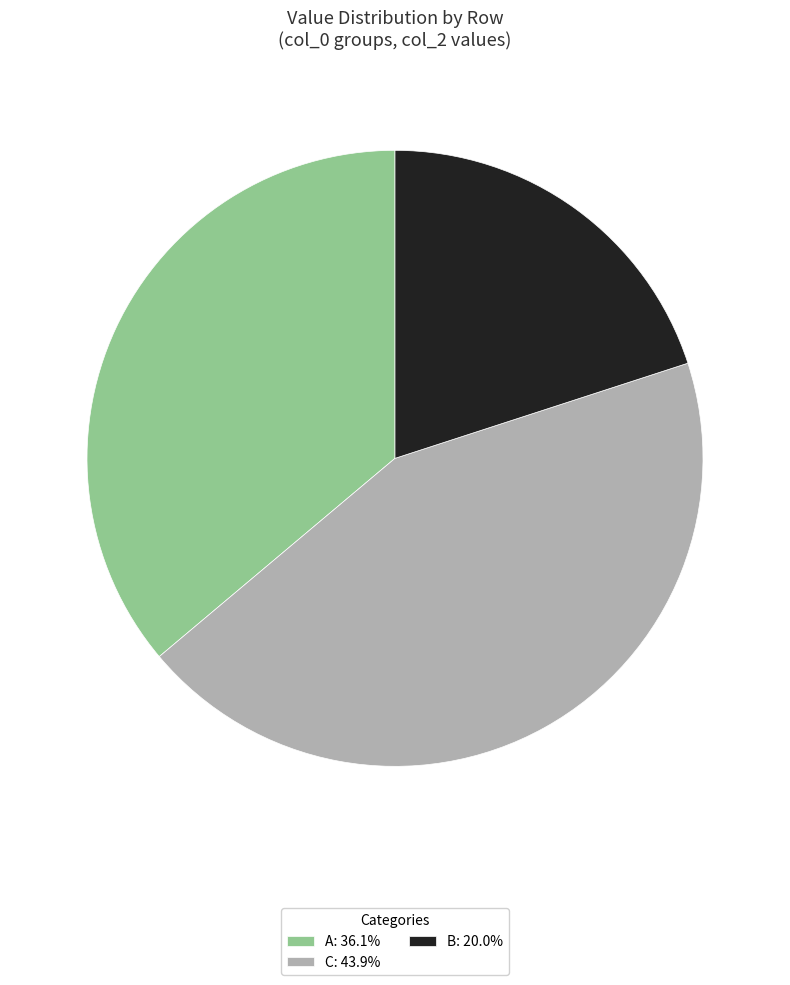

Does any single category account for the majority?

No